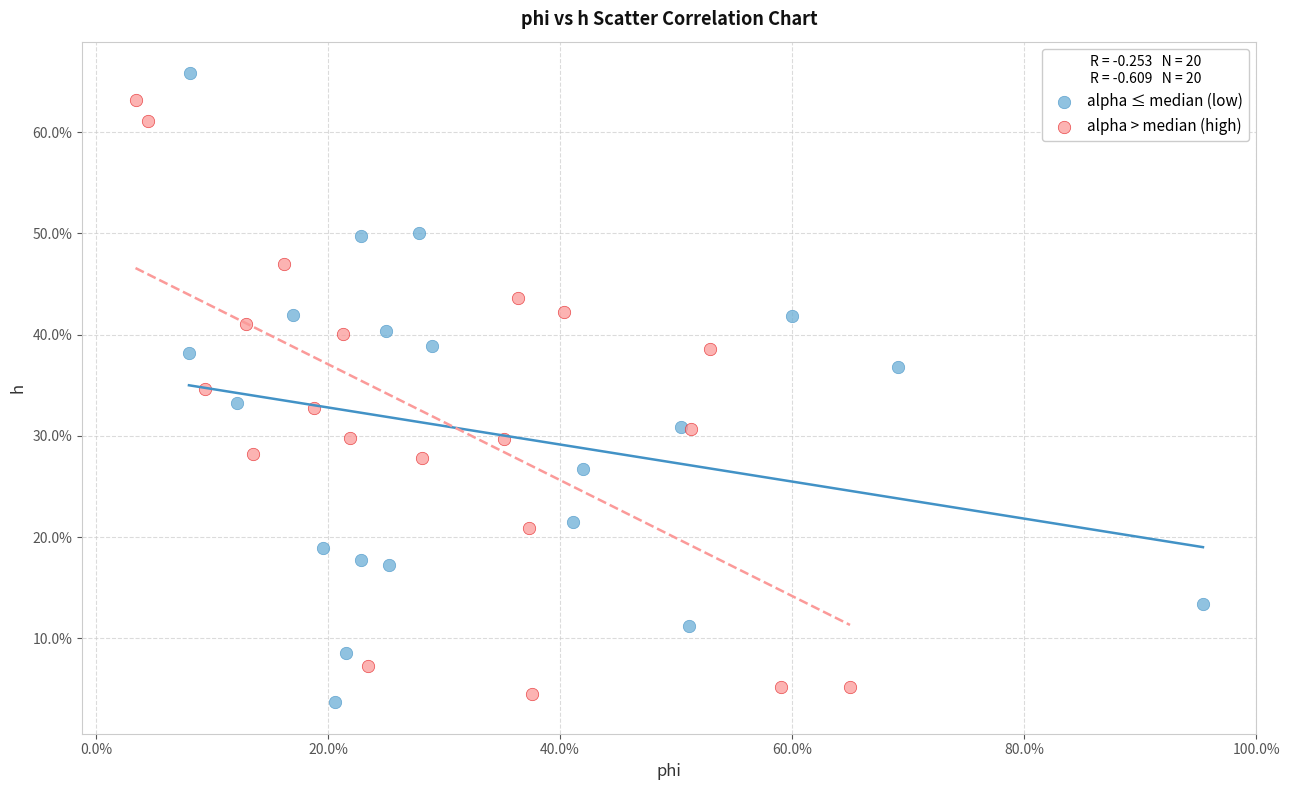

What are all the series names shown in the legend?

alpha ≤ median (low), alpha > median (high)